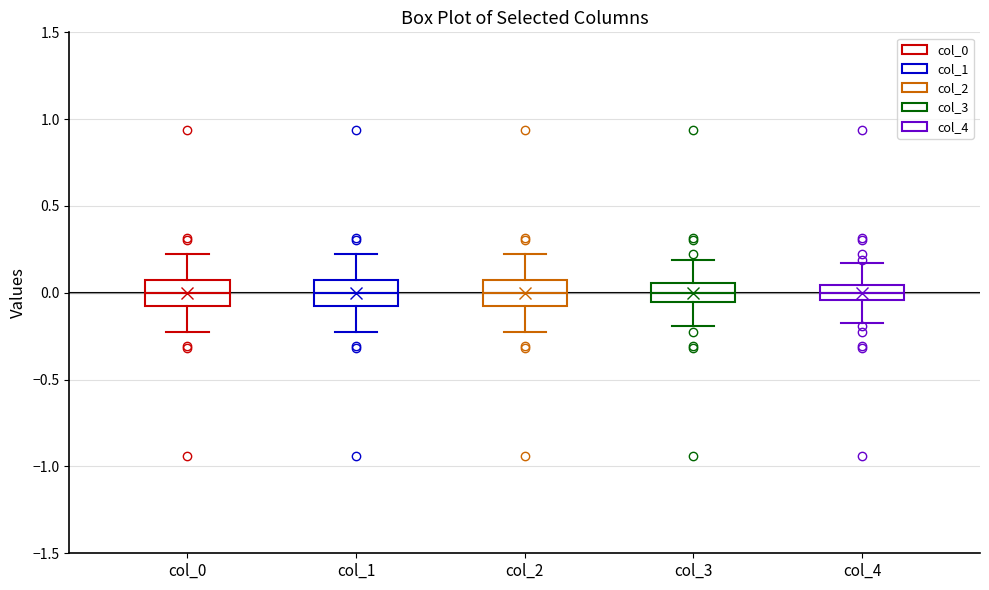

Reading left to right, read every box against the y-axis: the position of its median line, the range the box covers, and the ends of its whiskers. The values are not printed on the chart, so give them approximately, as read against the axis.

col_0: median 0.00, box -0.05 to 0.05, whiskers -0.20 to 0.20
col_1: median 0.00, box -0.05 to 0.05, whiskers -0.20 to 0.20
col_2: median 0.00, box -0.05 to 0.05, whiskers -0.20 to 0.20
col_3: median 0.00, box -0.05 to 0.05, whiskers -0.20 to 0.20
col_4: median 0.00, box -0.05 to 0.05, whiskers -0.15 to 0.15